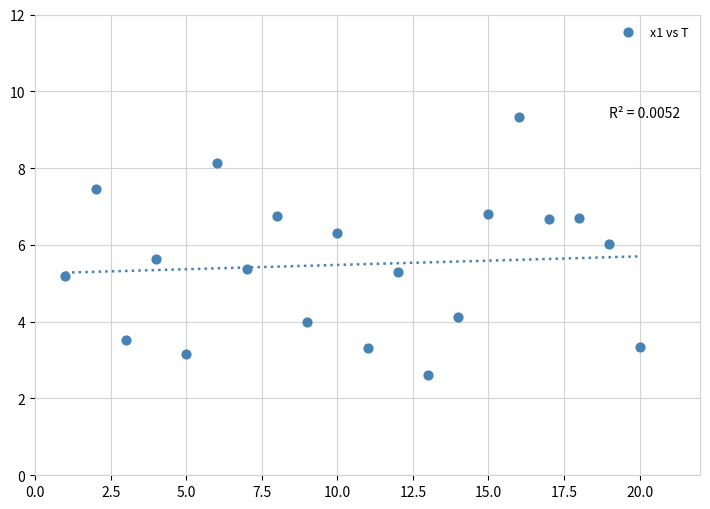

What Y value in the scatter plot is closest to 5?

5.2